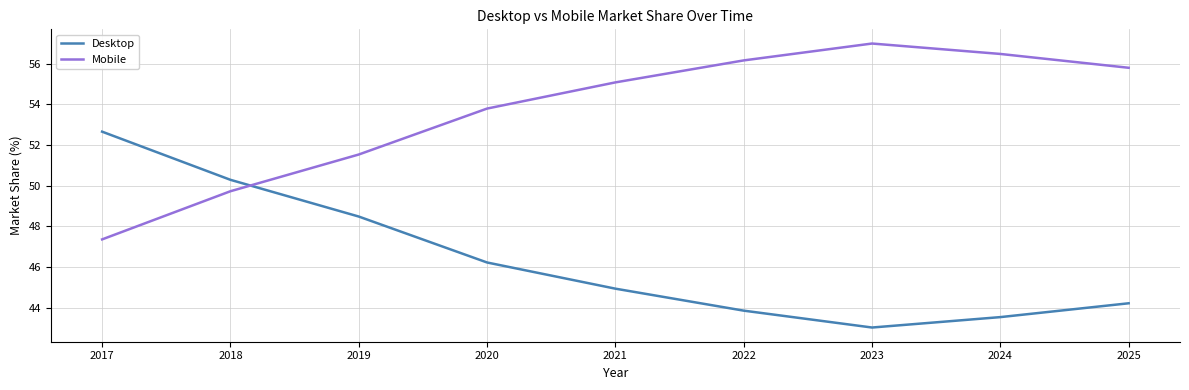

How many categories are shown in the chart?

9